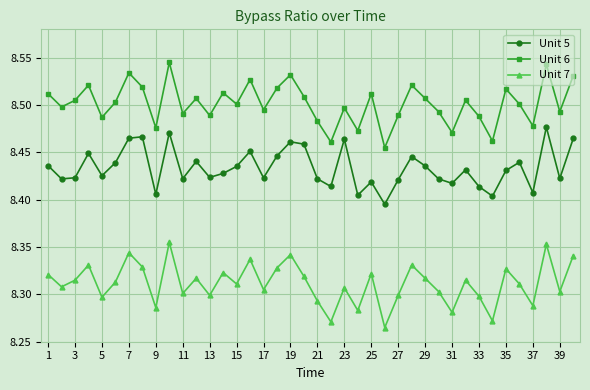

True or false: Unit 6 and Unit 5 intersect in this chart.

False